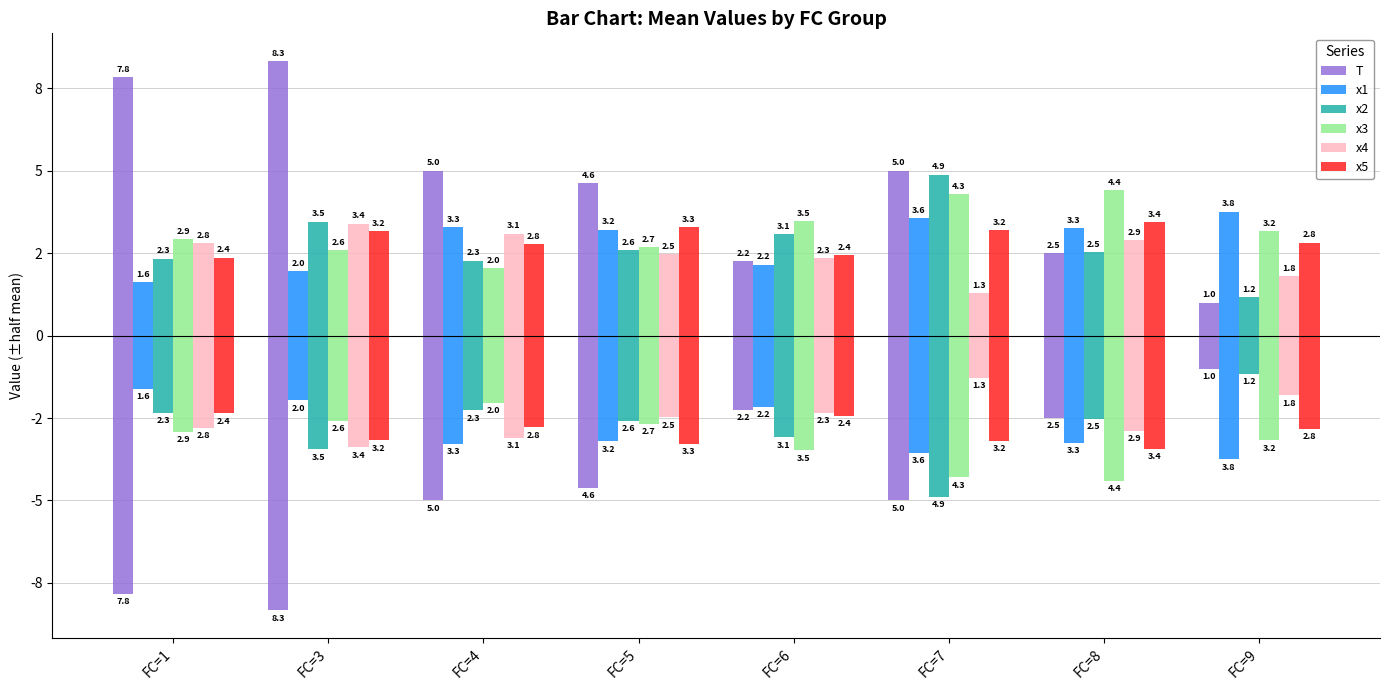

At which label is x1 closest to 2?

FC=3